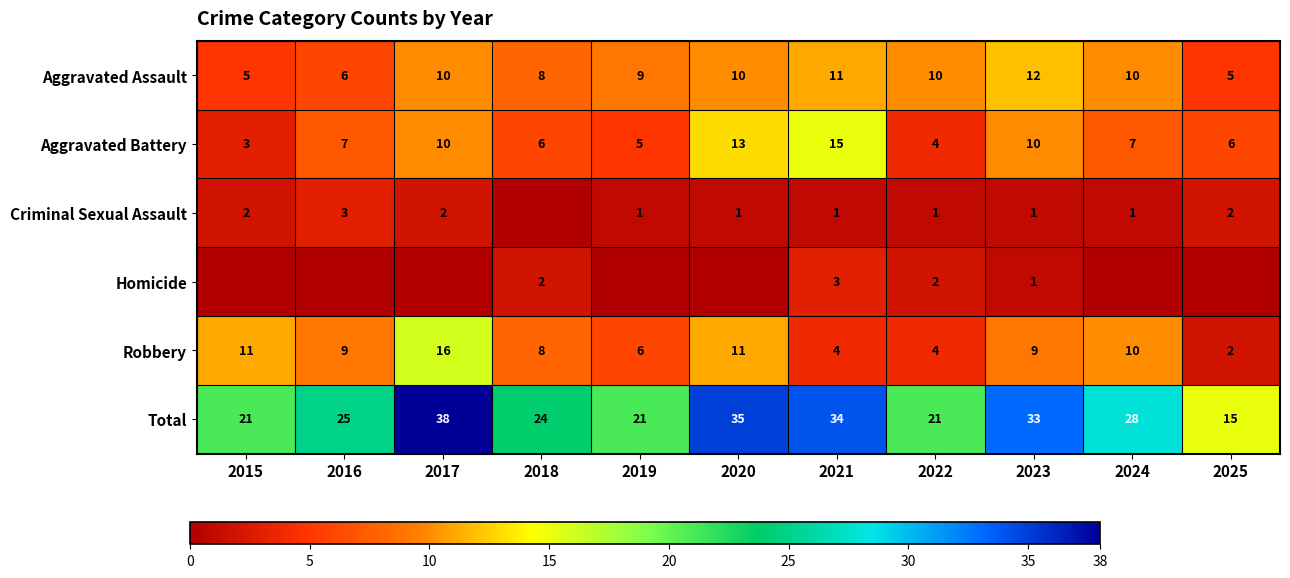

At which label is Aggravated Assault closest to 8?

2018